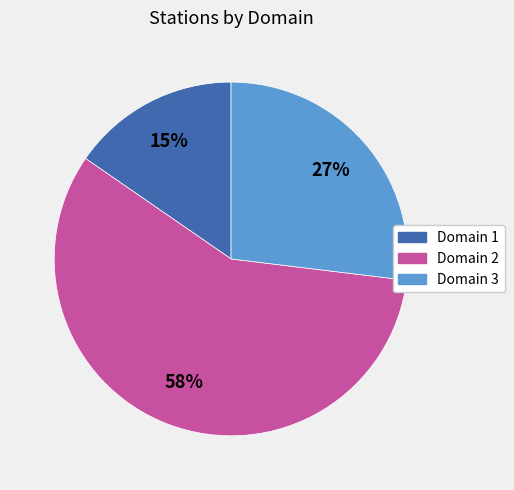

Which category has the smallest portion of the pie?

Domain 1